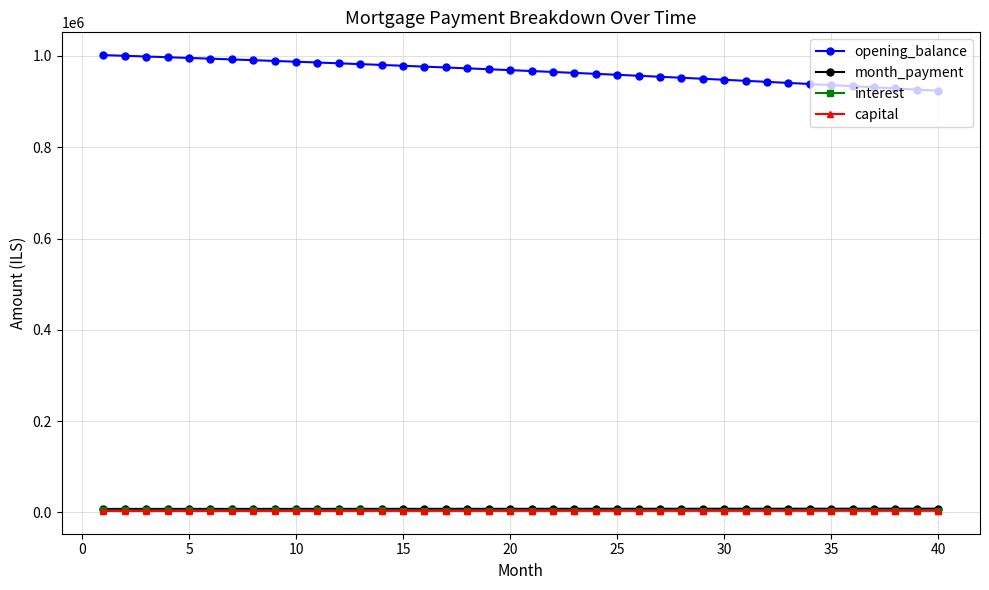

True or false: month_payment and opening_balance cross at least once.

False